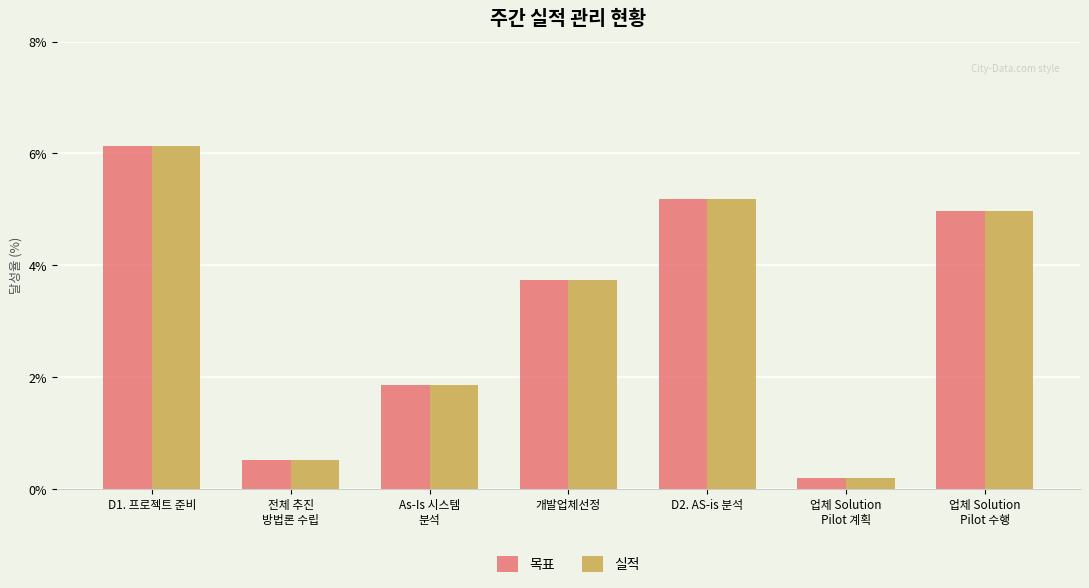

Where is 실적 nearest to the value 3?

개발업체선정